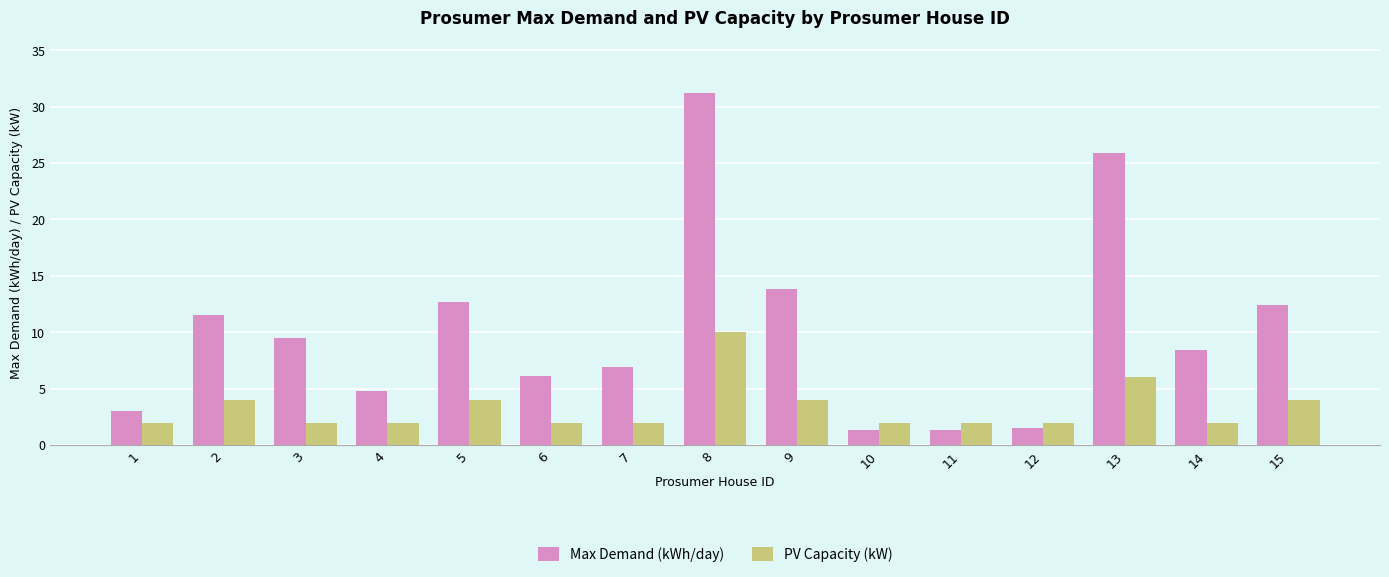

The value of Max Demand (kWh/day) at 1 is 3.0. True or false?

True